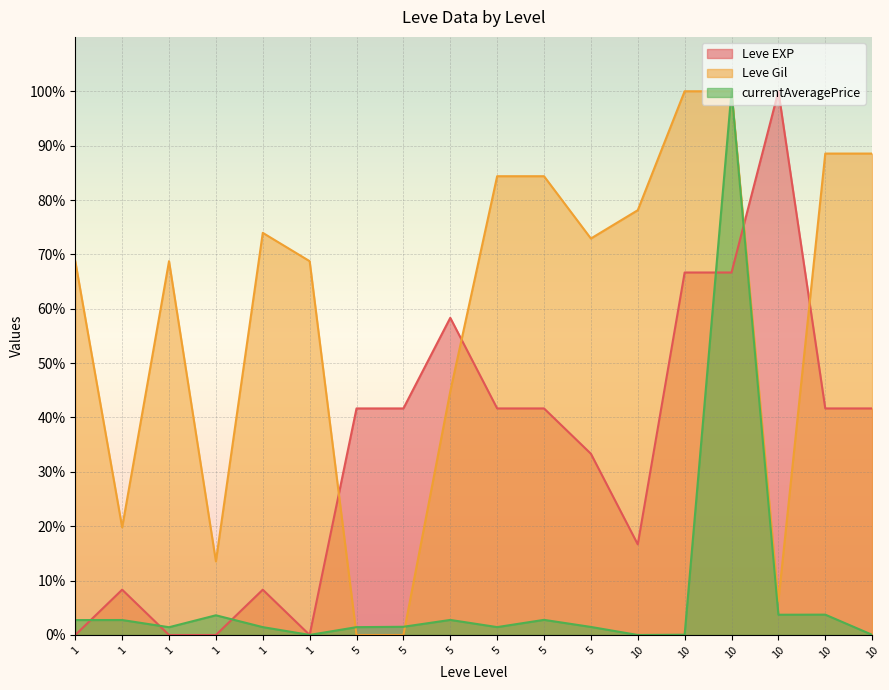

How many values in the Leve EXP series exceed 41?

10